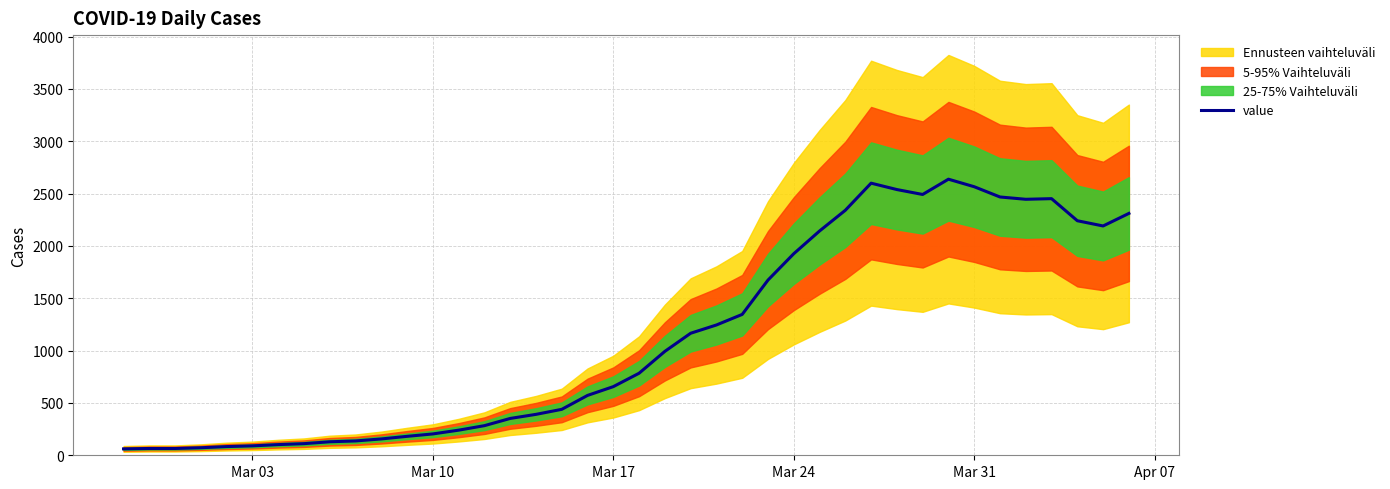

What is the highest value of the value series?

2638